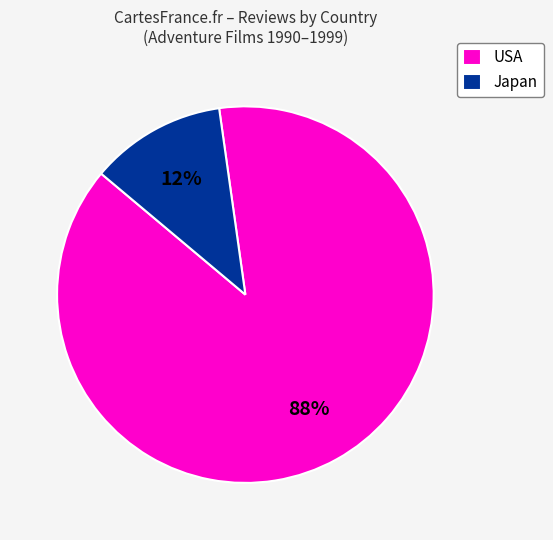

Combined, do Japan and USA account for over 50%?

Yes